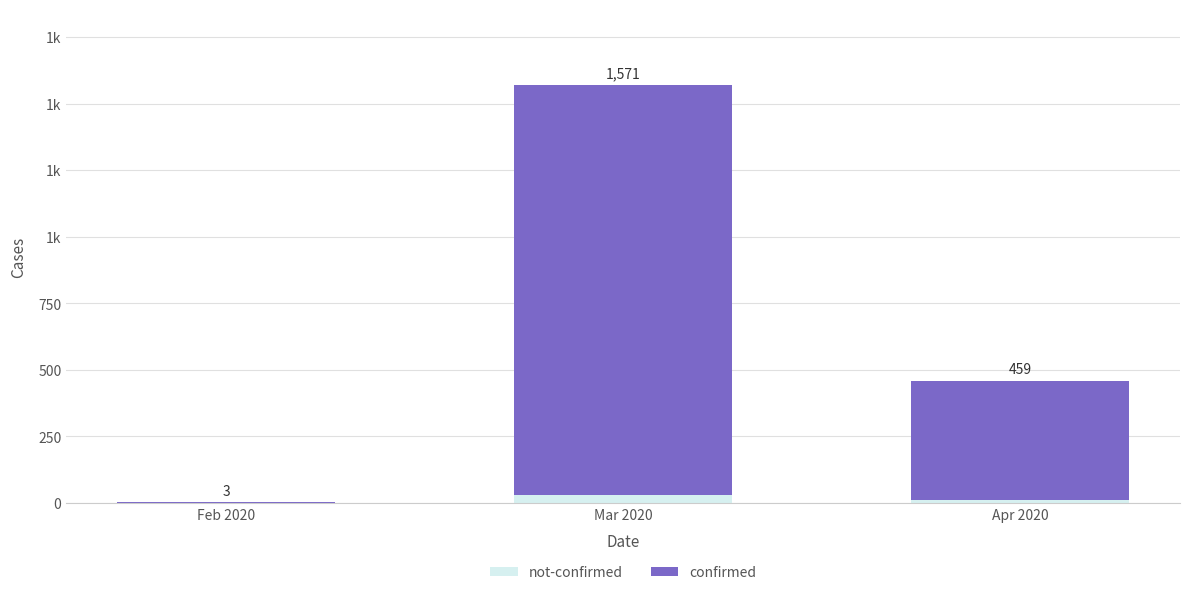

What are all the series names shown in the legend?

not-confirmed, confirmed